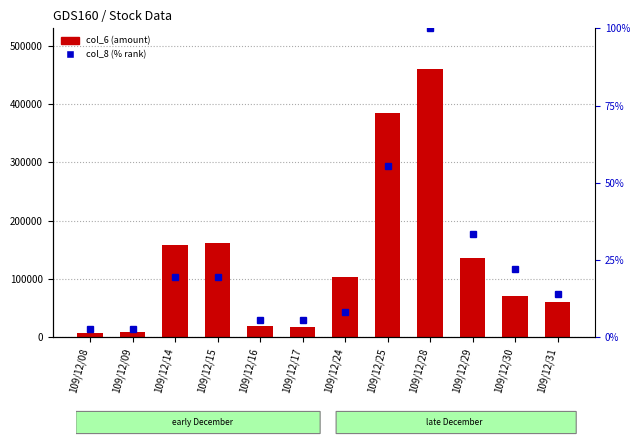

What is the average value of the col_6 (amount) series?

132332.5